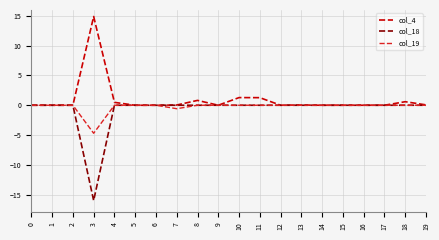

The value of col_18 at 6 is 0.0. True or false?

True